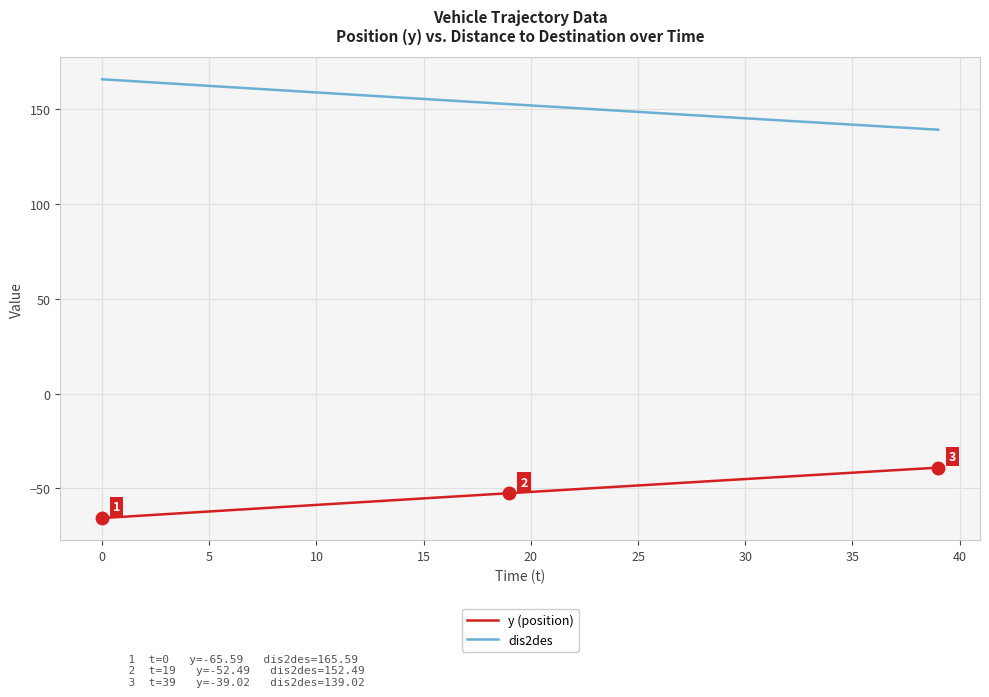

True or false: dis2des and y (position) cross at least once.

False